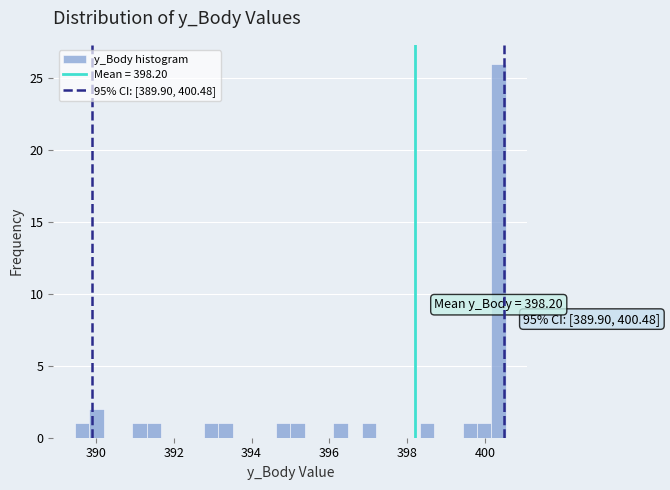

Around what value on the x-axis is the tallest bar? Give the approximate position of its centre, as read against the axis.

400.4